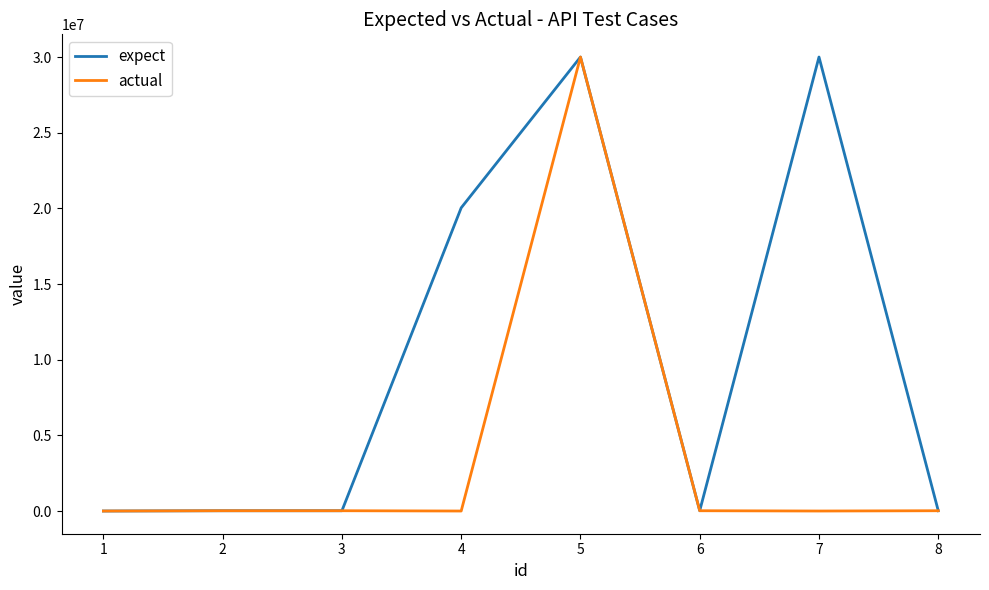

Rank the series by their average value, from lowest to highest.

actual, expect